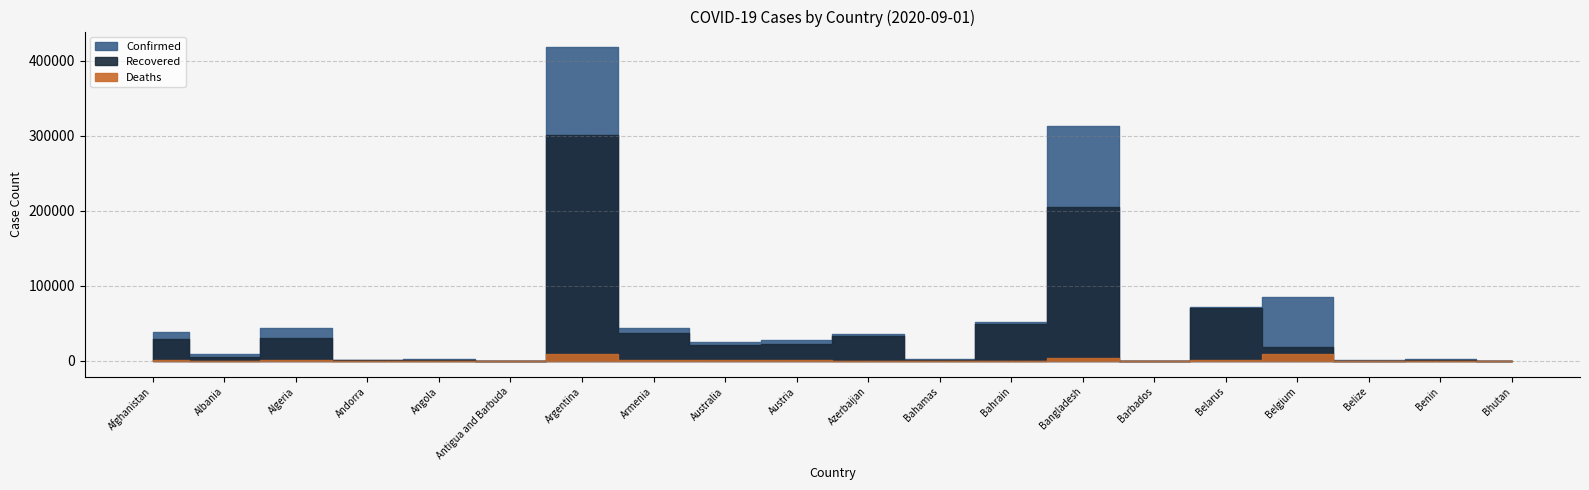

How many lines are shown in the chart?

3